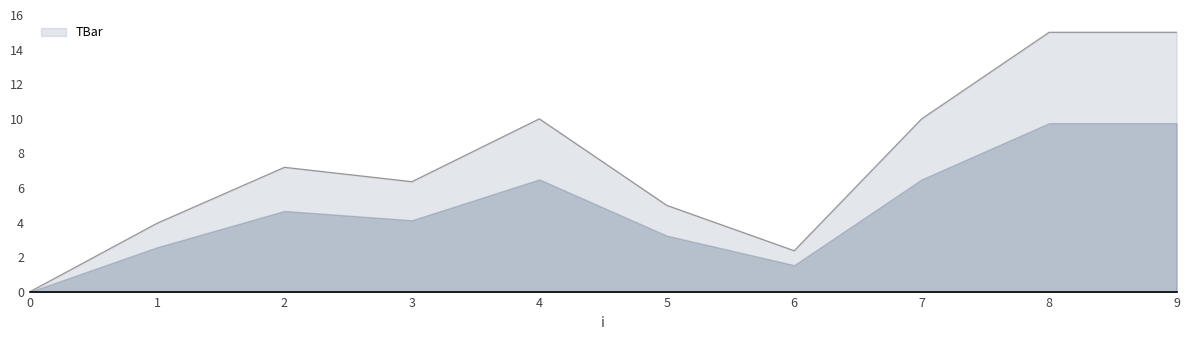

What is the change in value from 0 to 2?

+7.2